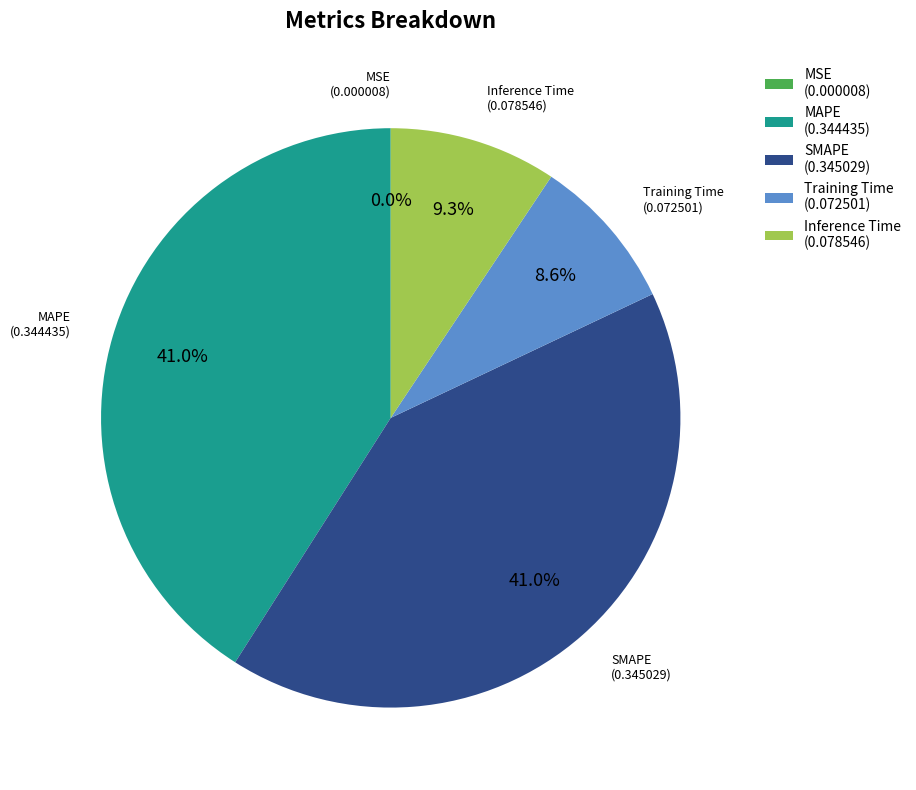

What percentage is the SMAPE slice, to the nearest percent?

41%